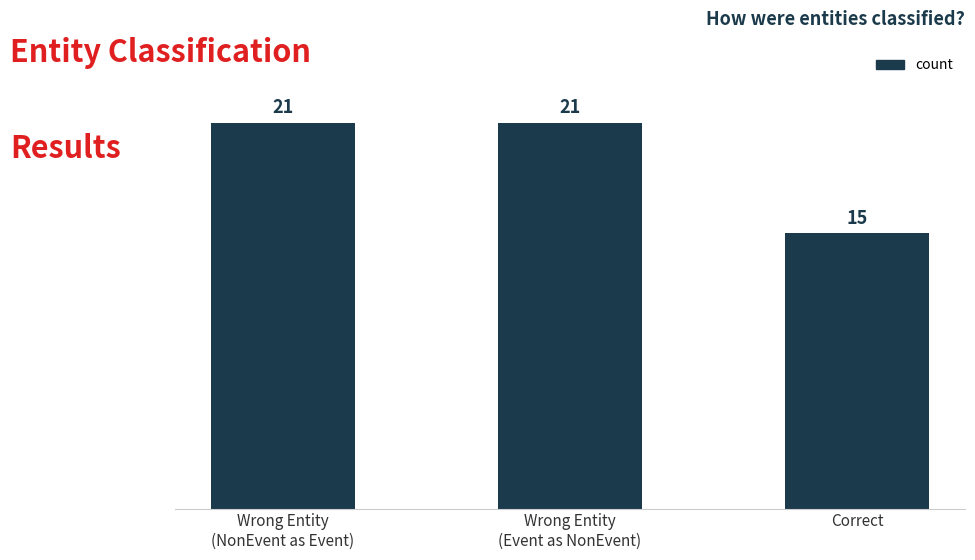

How many series are shown in this chart?

1